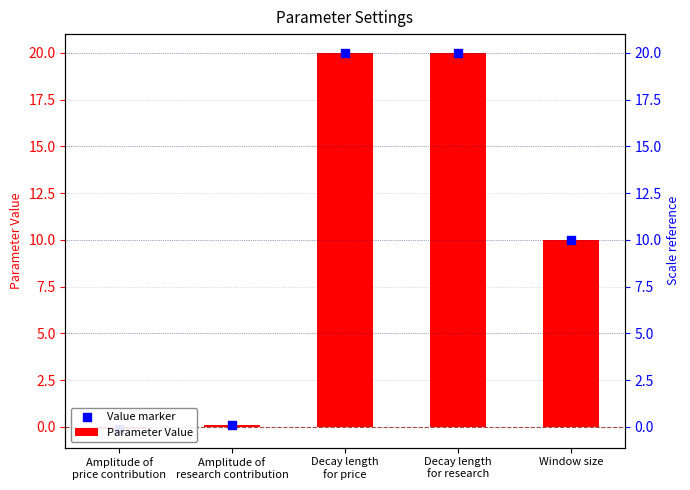

Which series has the largest total across all categories?

Parameter Value